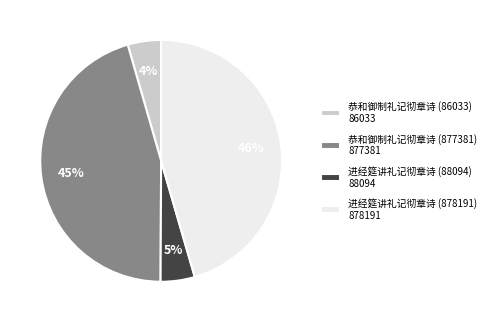

To the nearest percent, what portion does 恭和御制礼记彻章诗 (86033) 86033 represent?

4%